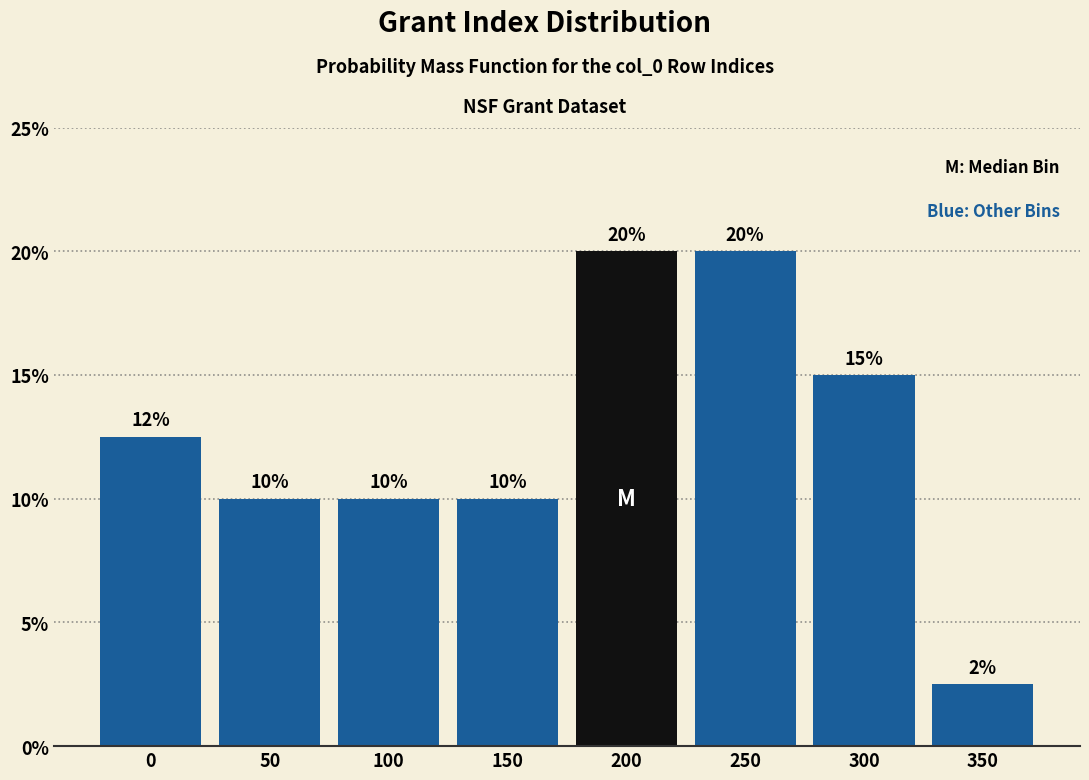

What is the value of the 3rd bar from the left?

10.0